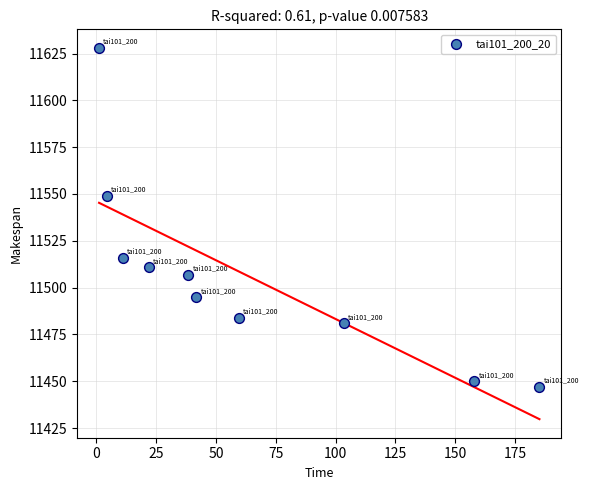

What is the range of Y values (max minus min)?

181